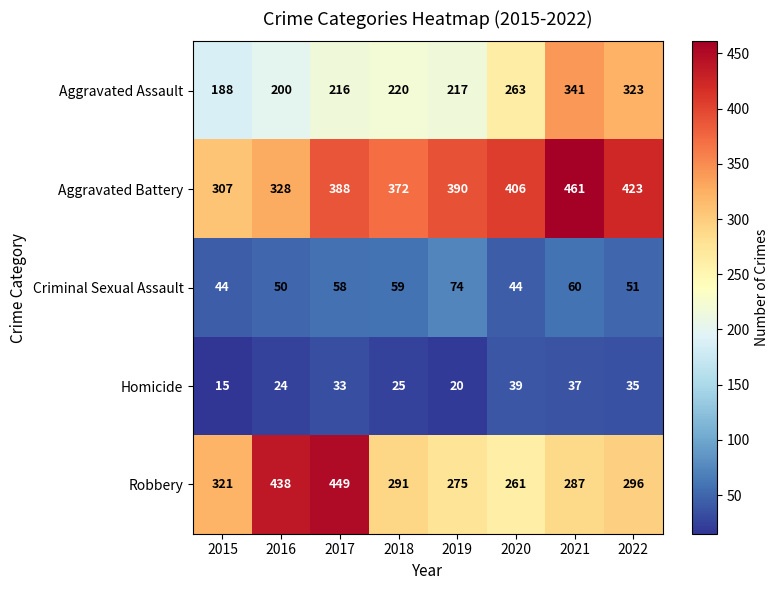

Rank the series by their maximum value, from lowest to highest.

Homicide, Criminal Sexual Assault, Aggravated Assault, Robbery, Aggravated Battery